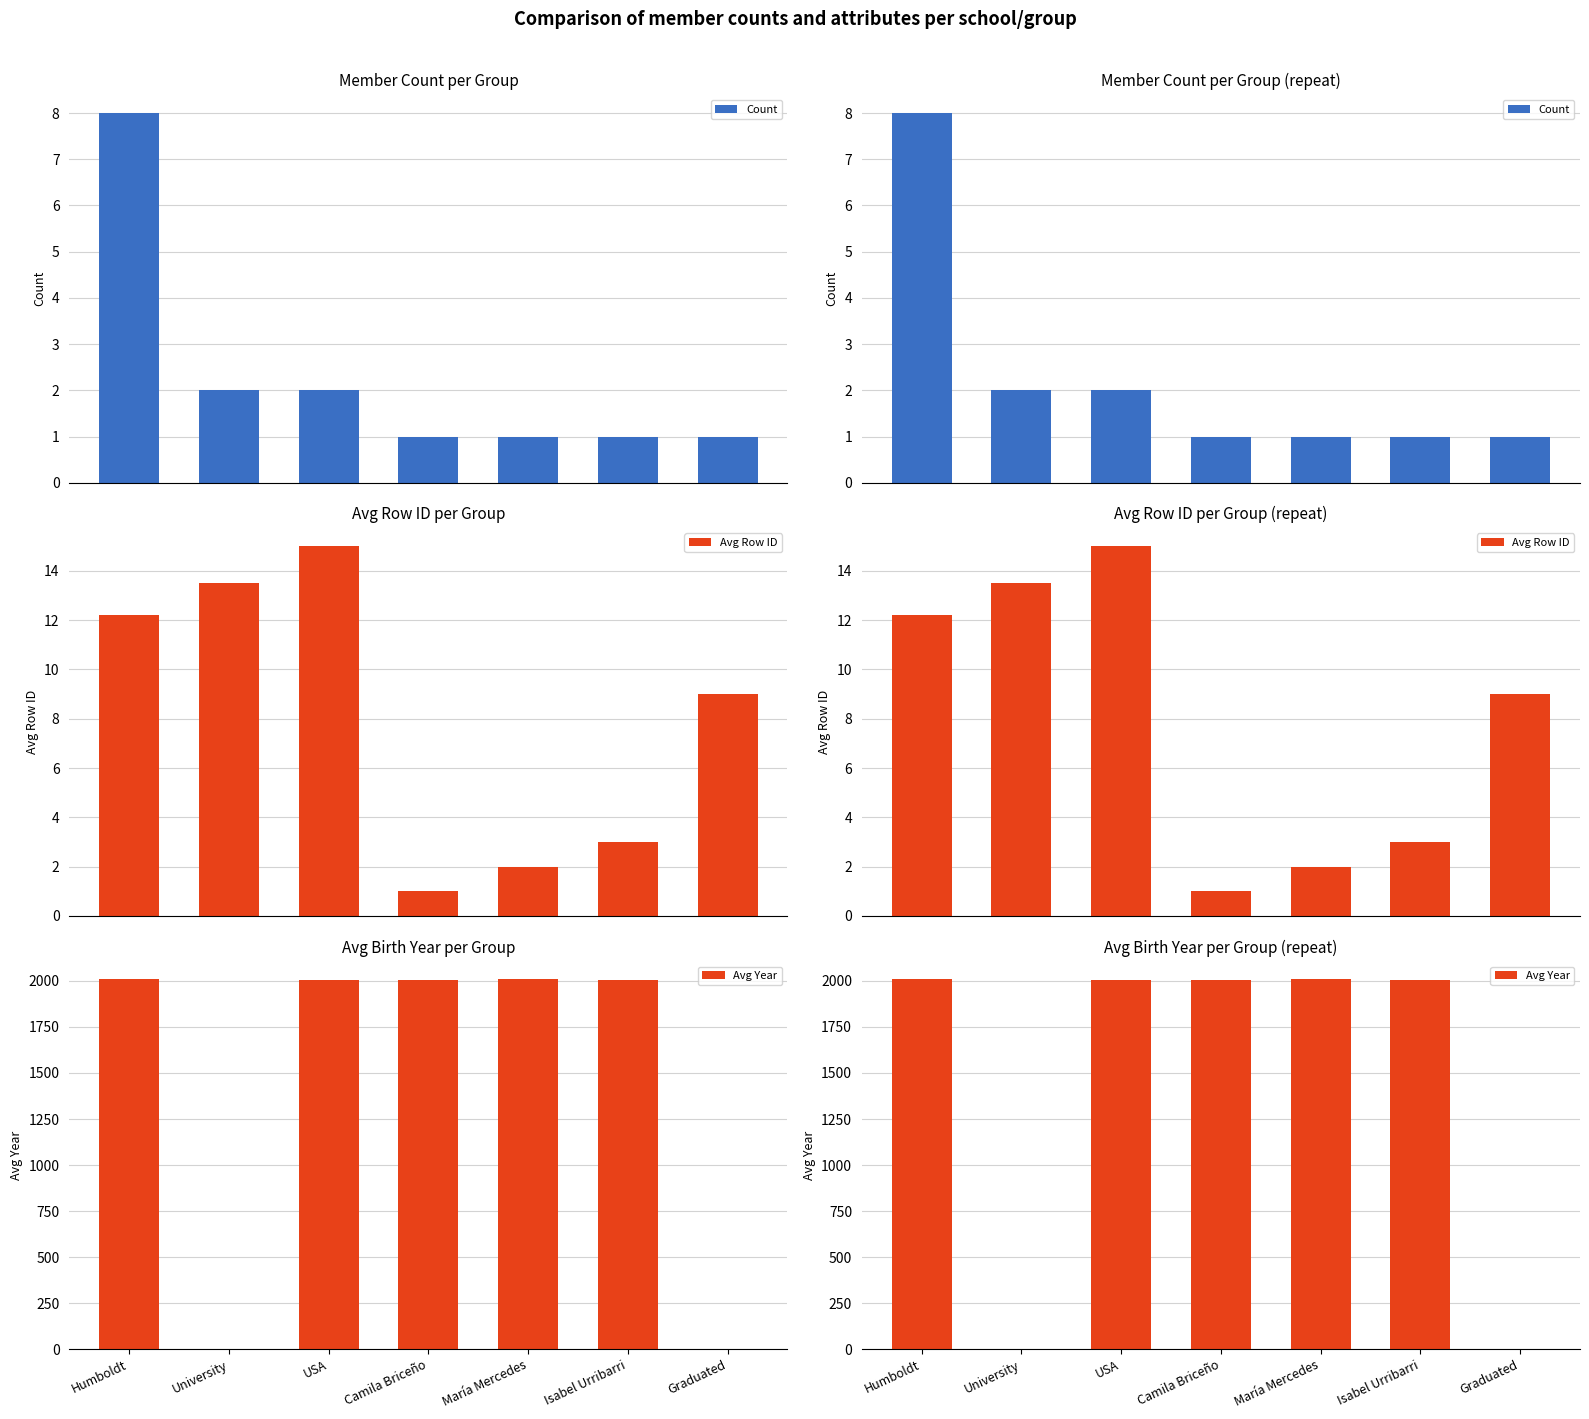

The Avg Year series shows 0.0 at University. True or false?

True